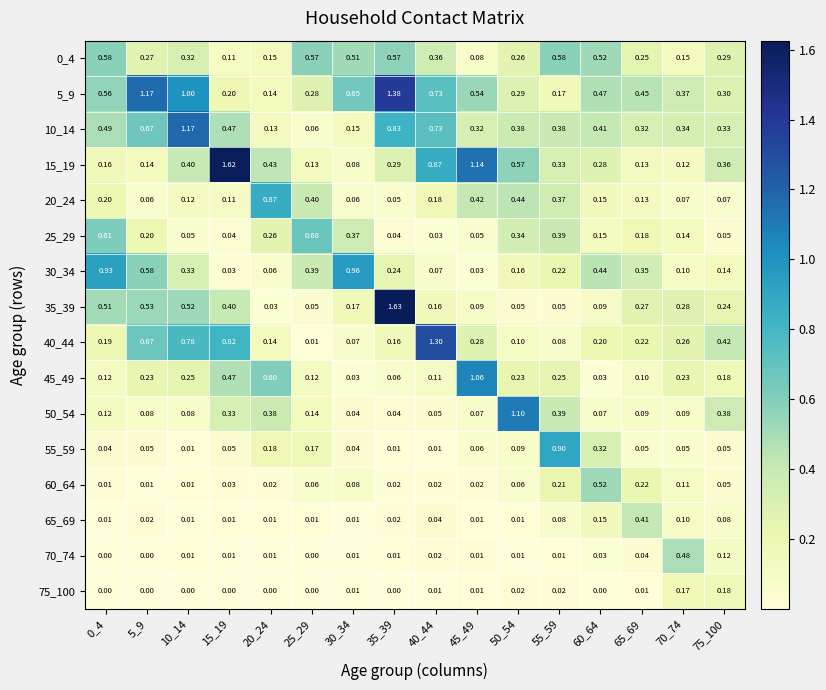

How many categories are shown in the chart?

16